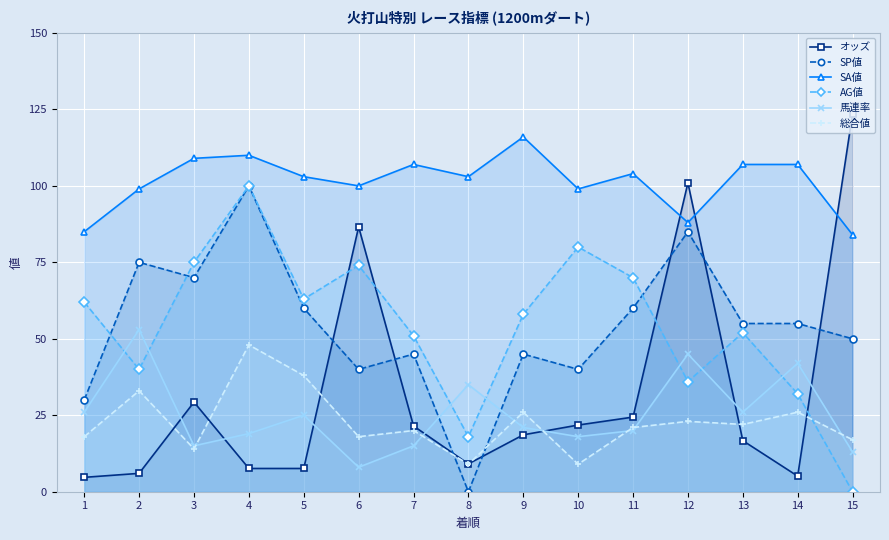

Where do 馬連率 and SP値 first cross each other?

7 and 8